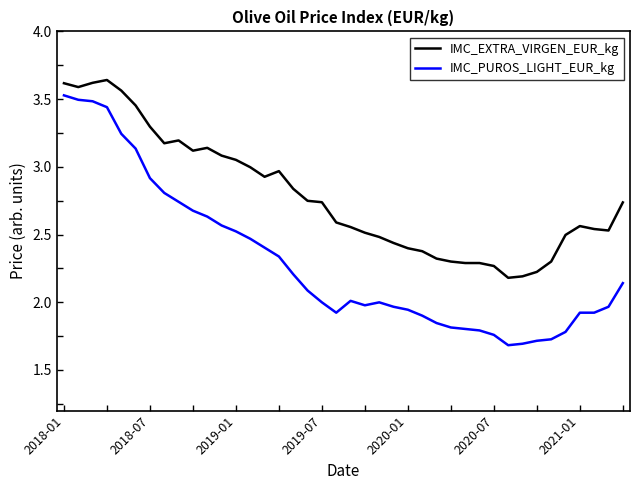

Which series has the largest range (max minus min)?

IMC_PUROS_LIGHT_EUR_kg